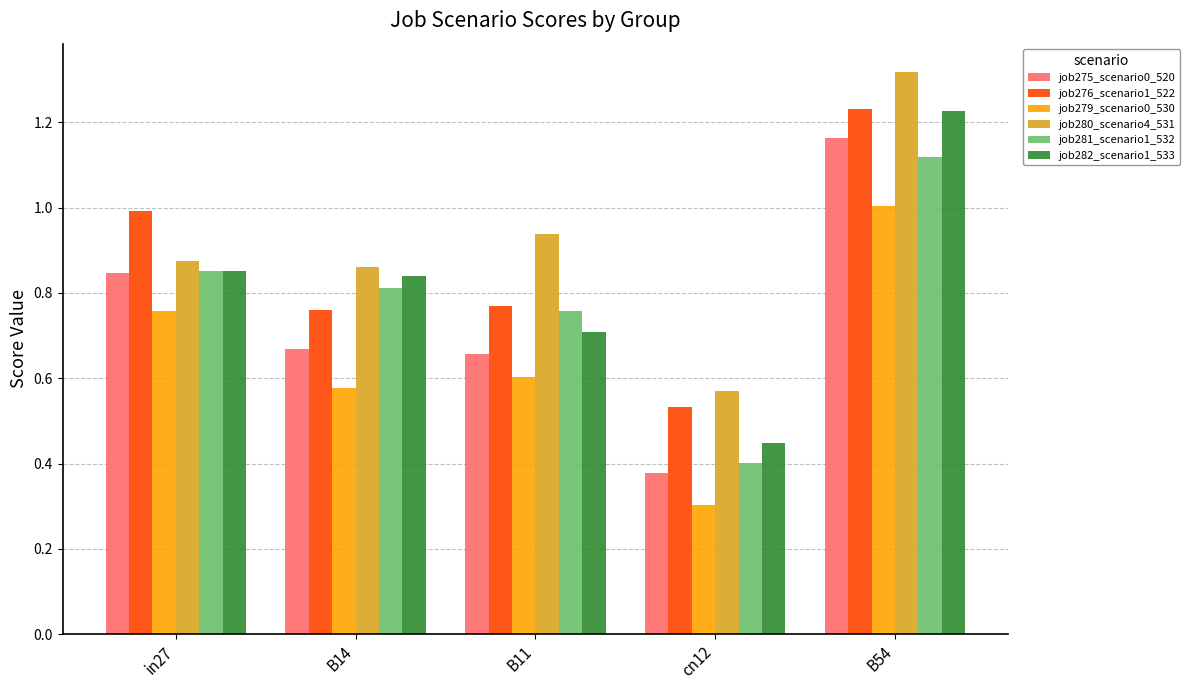

The job275_scenario0_520 series shows 0.5 at B14. True or false?

False